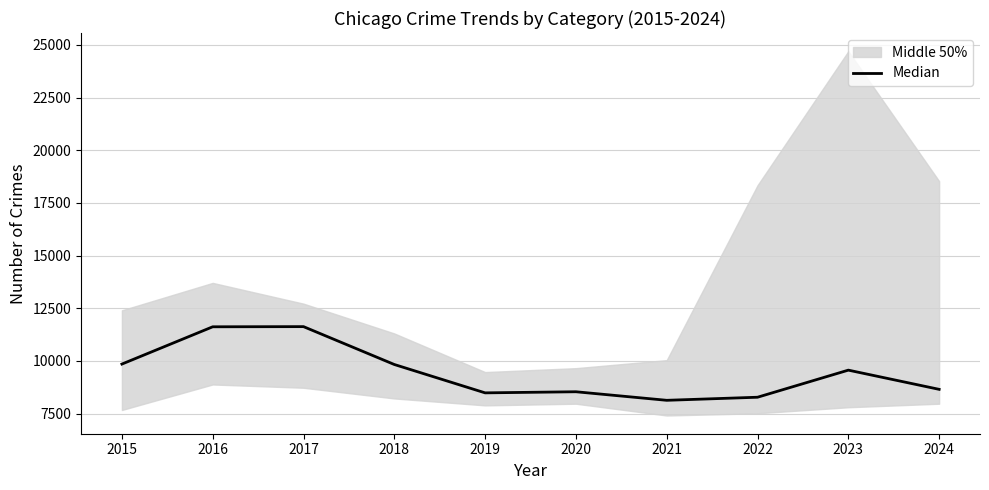

What is the difference between the maximum and second lowest values?

3351.5